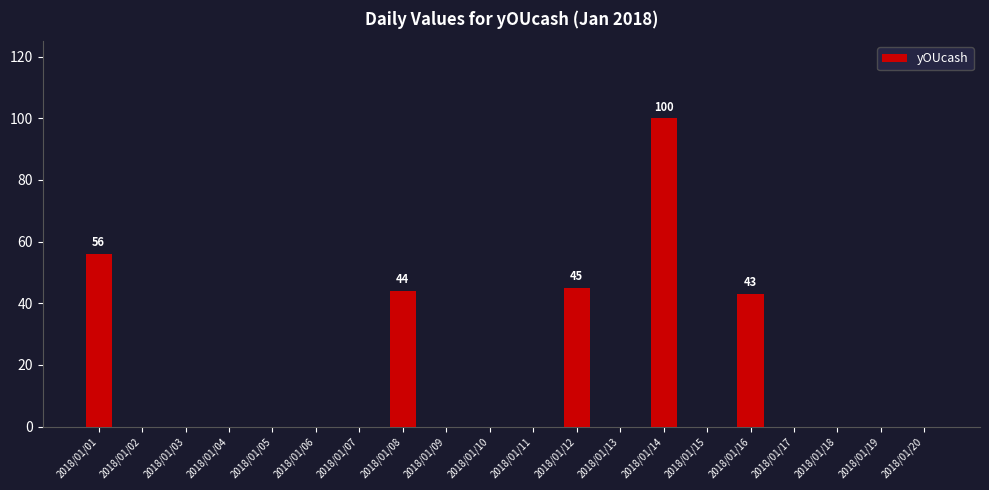

What is the greatest value displayed?

100